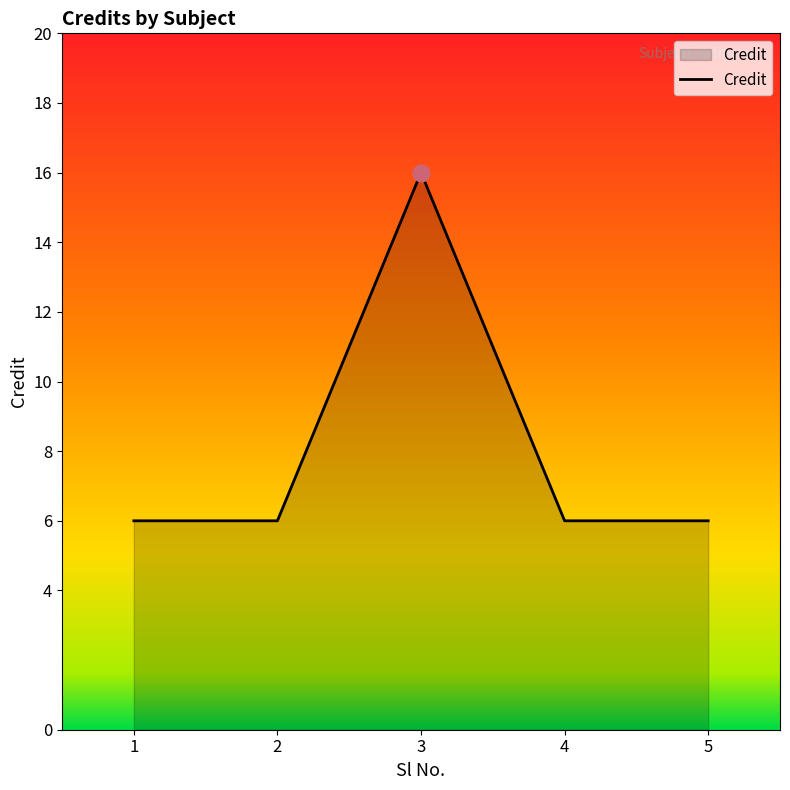

True or false: the data shows 6 at 1.

True